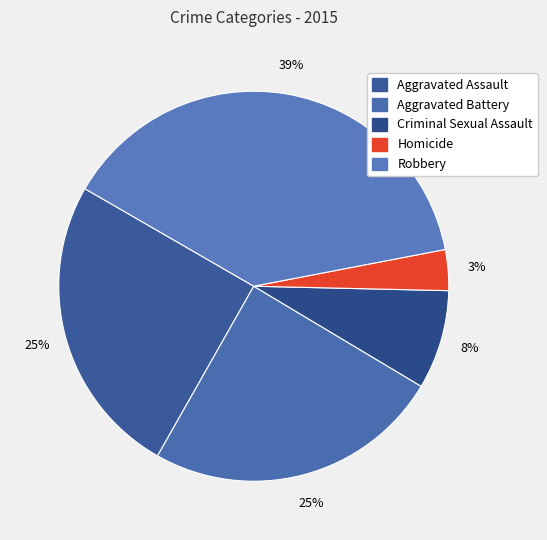

What is the smallest slice in the pie chart?

Homicide